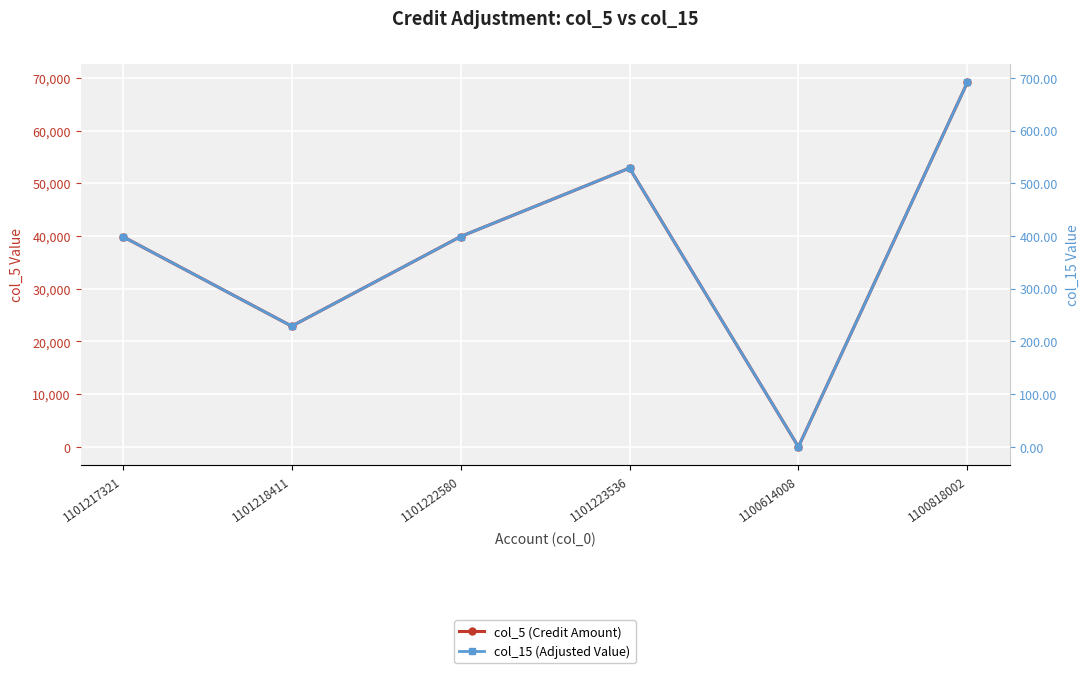

What are all the series names shown in the legend?

col_5 (Credit Amount), col_15 (Adjusted Value)